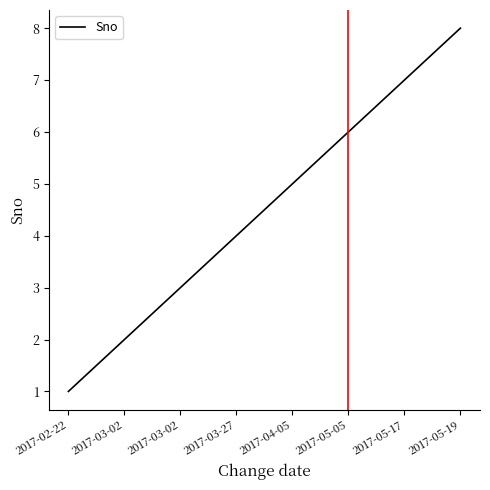

Does the chart display data point markers on the line(s)?

No